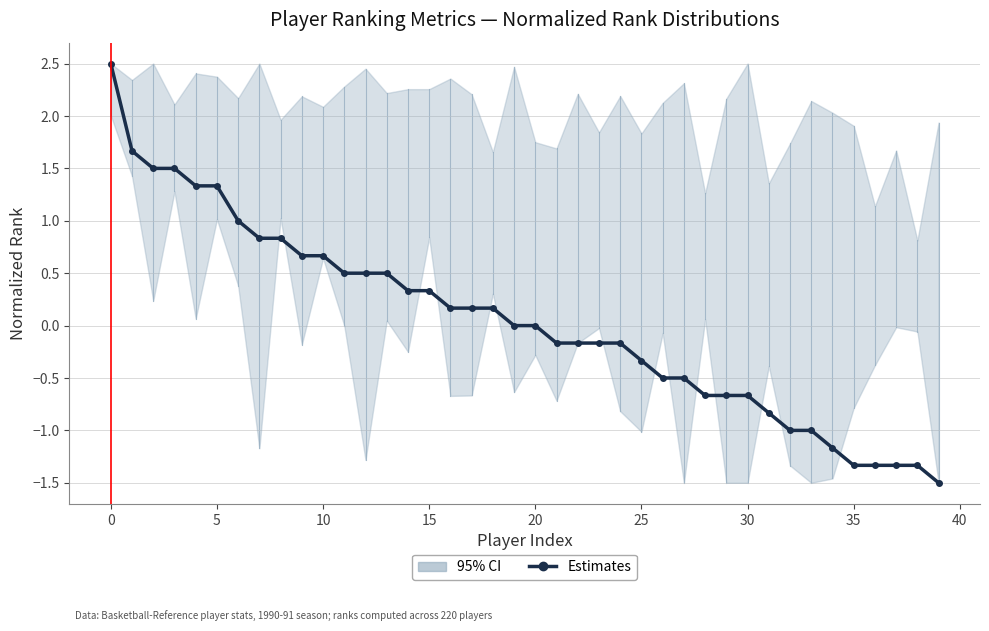

What is the greatest value displayed?

2.5